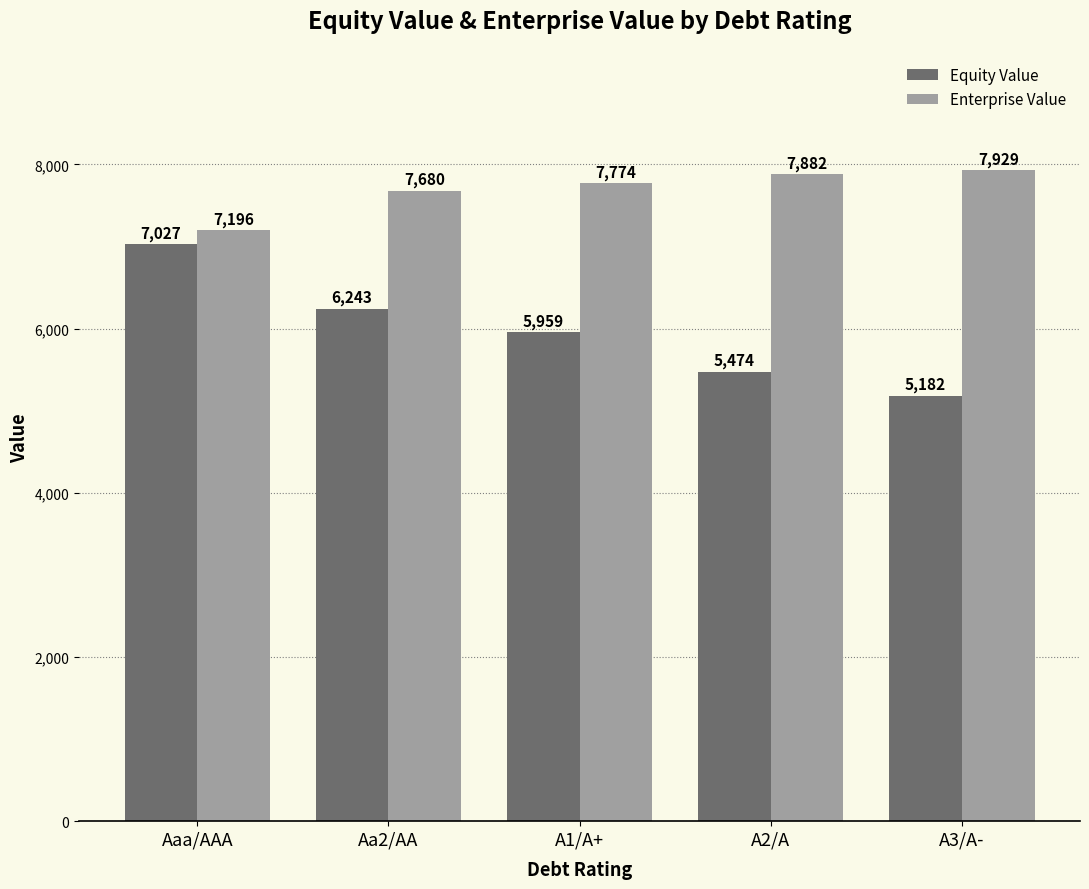

What is the highest value of the Enterprise Value series?

7929